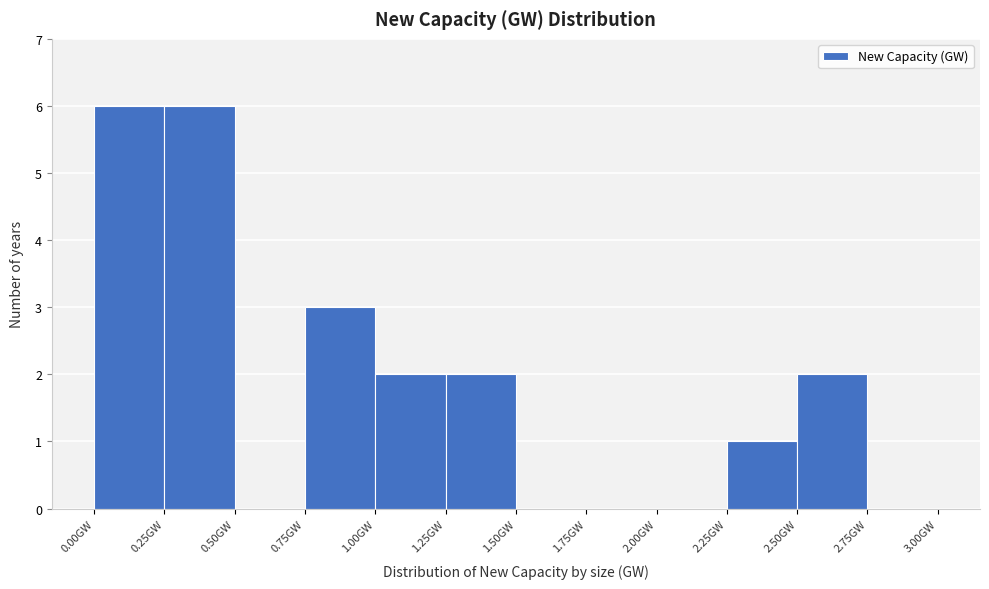

Reading left to right, transcribe this chart: for each bar, give the range it covers on the x-axis and its height. The values are not printed on the chart, so give them approximately, as read against the axis.

0.00 to 0.25: 6
0.25 to 0.50: 6
0.50 to 0.75: 0
0.75 to 1.00: 3
1.00 to 1.25: 2
1.25 to 1.50: 2
1.50 to 1.75: 0
1.75 to 2.00: 0
2.00 to 2.25: 0
2.25 to 2.50: 1
2.50 to 2.75: 2
2.75 to 3.00: 0